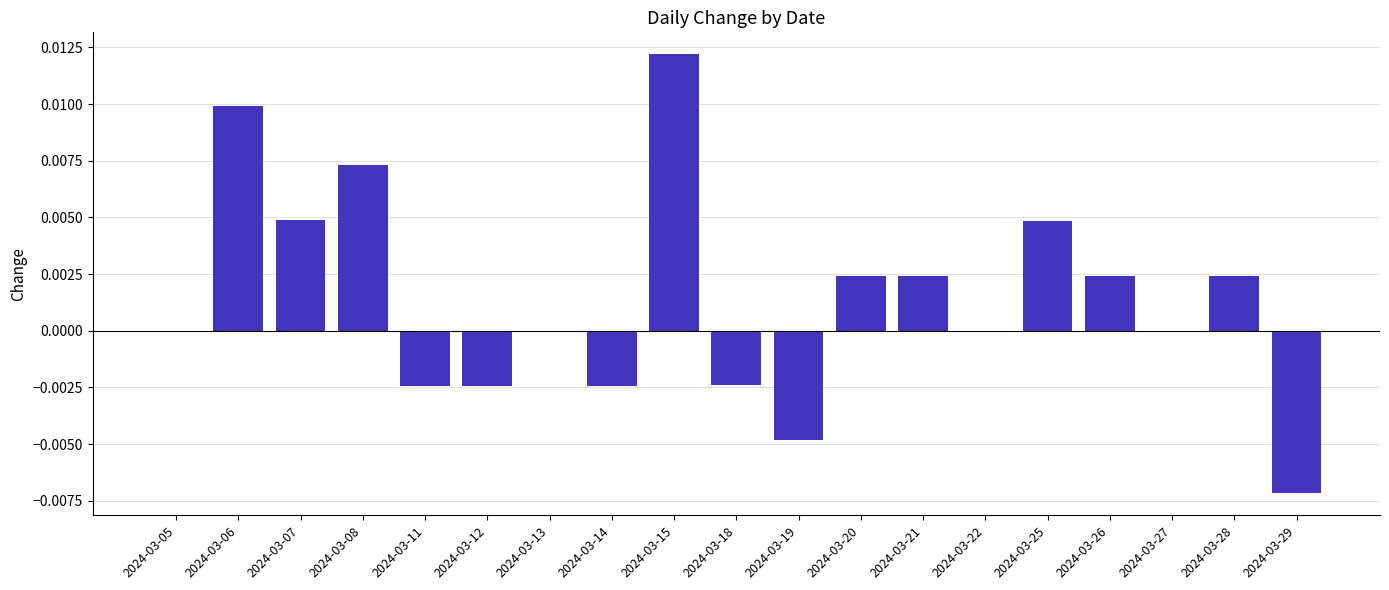

True or false: the data shows 0.0 at 2024-03-07.

True